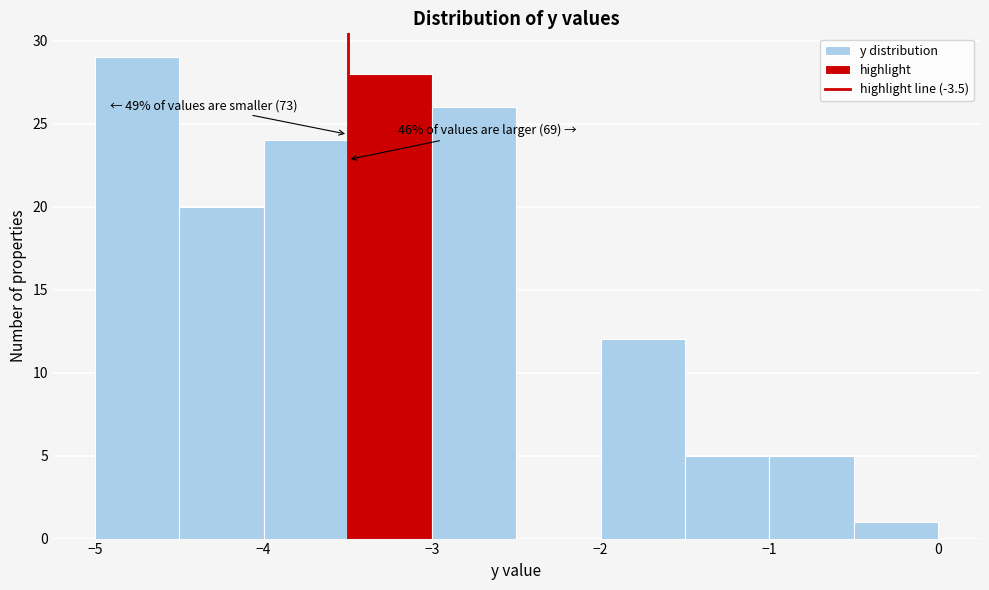

Which range on the x-axis has the tallest bar?

-5.0 to -4.5